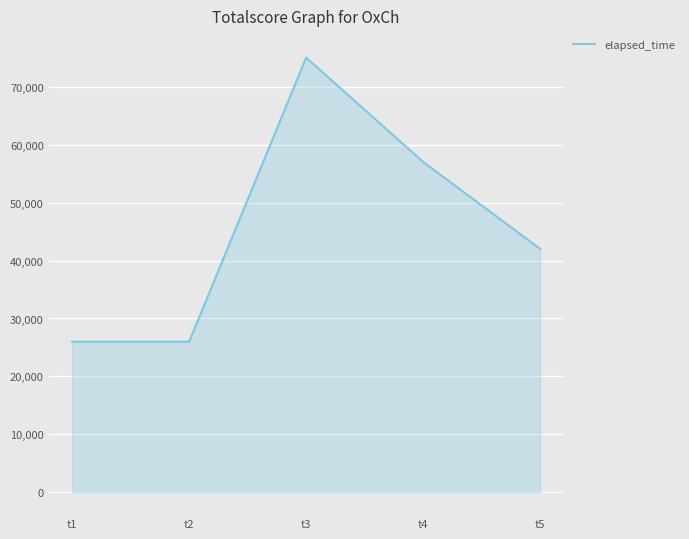

Reading left to right, extract all data points from this chart.

26000	26000	75000	57000	42000